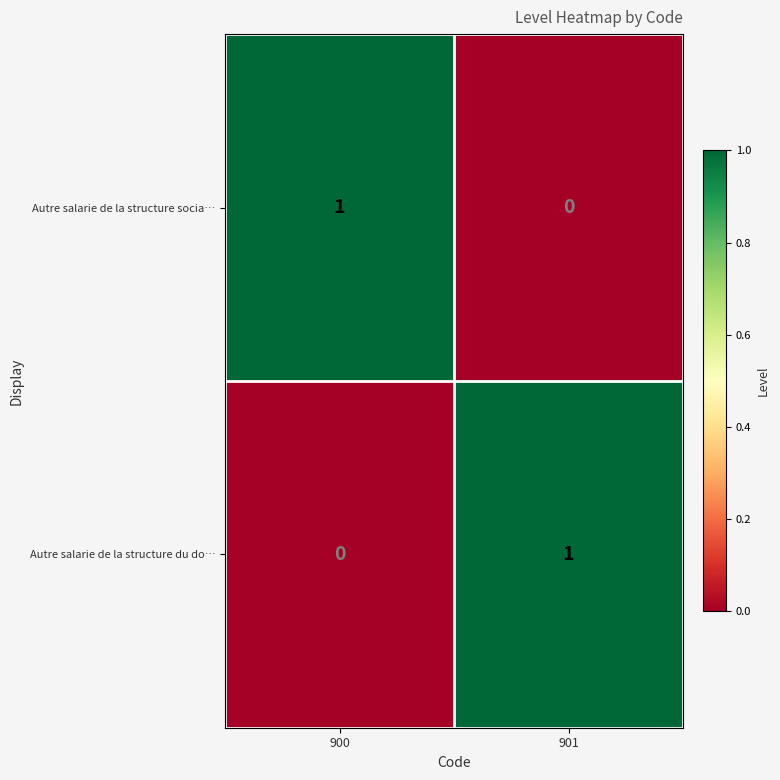

Reading left to right, list all the values displayed in this chart.

Autre salarie de la structure socia…: 900=1	901=0
Autre salarie de la structure du do…: 900=0	901=1